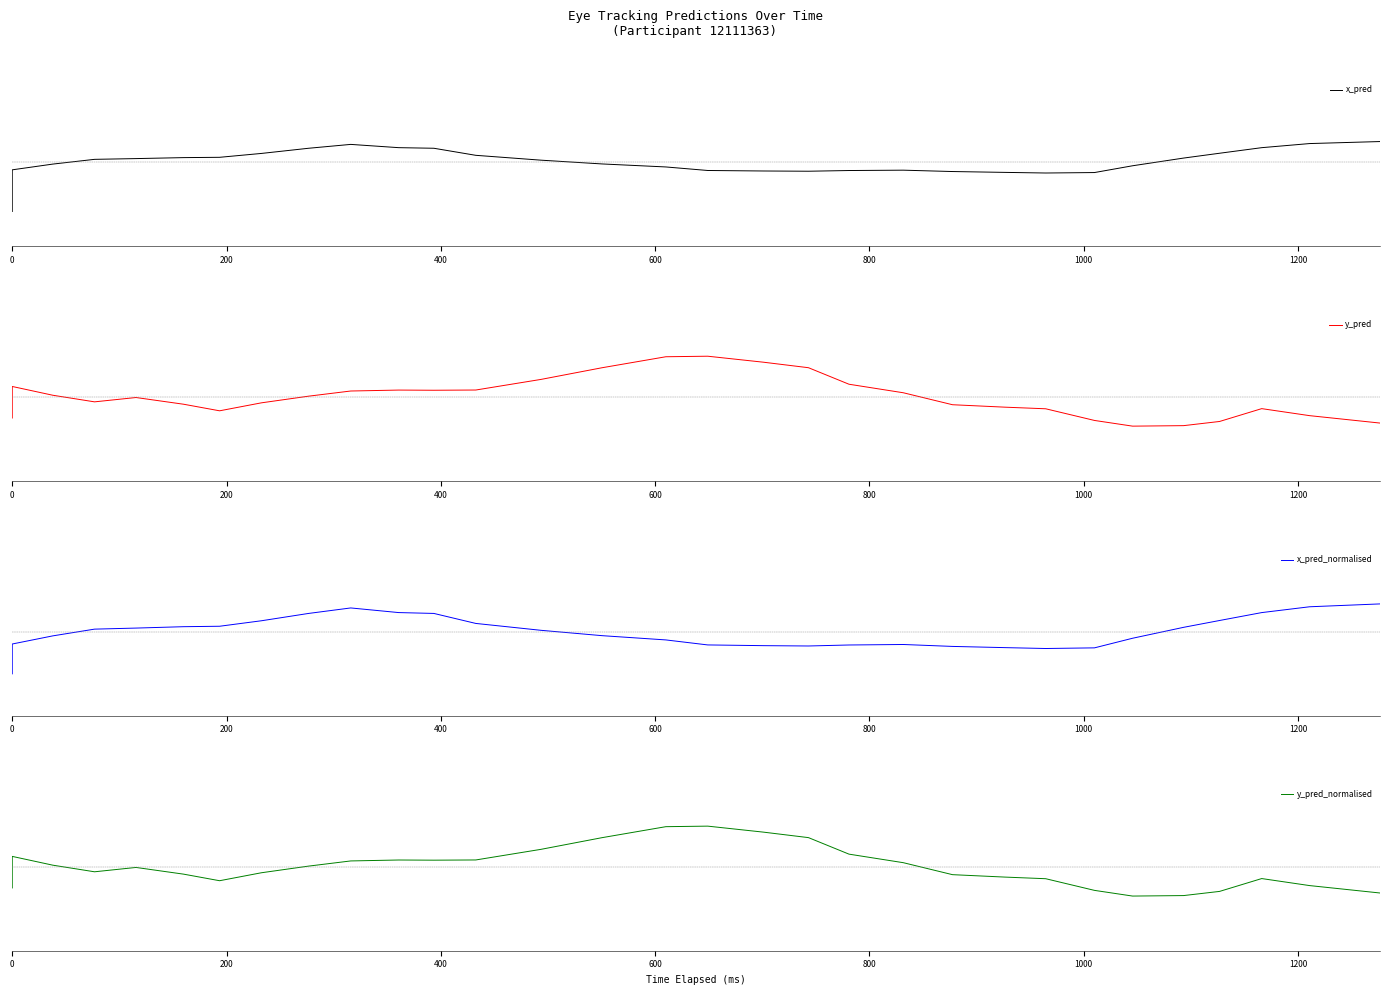

At how many categories does at least one series exceed 0?

25